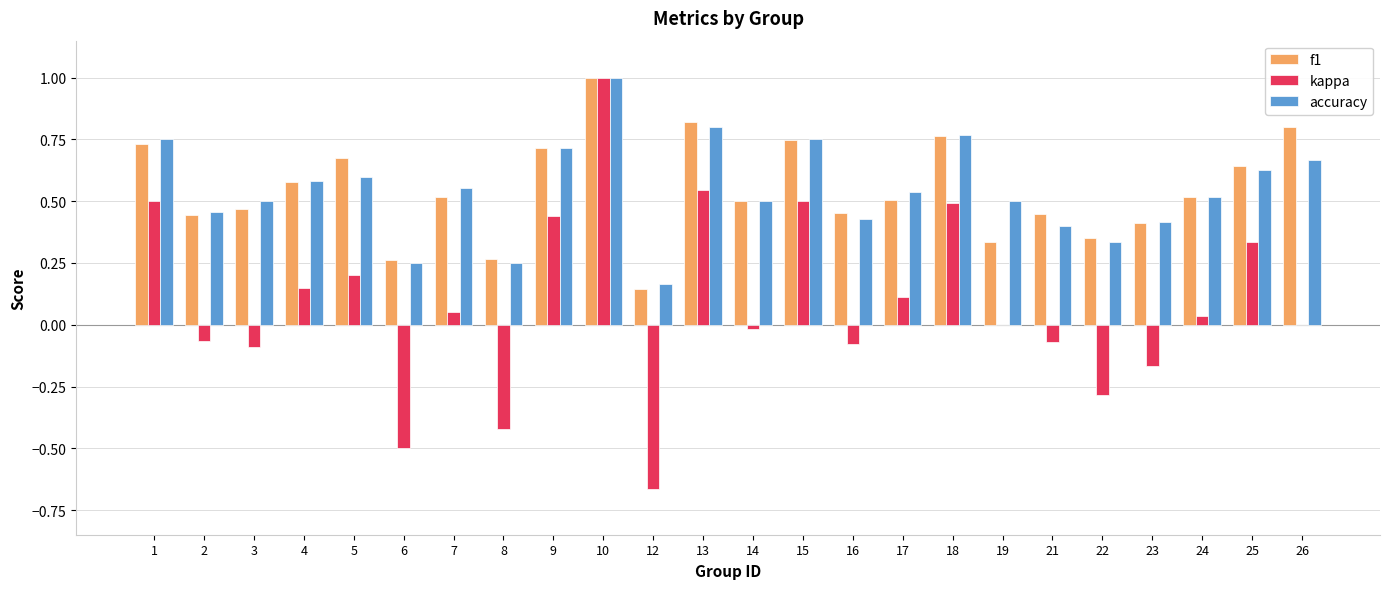

At which category is the sum across all series the highest?

10